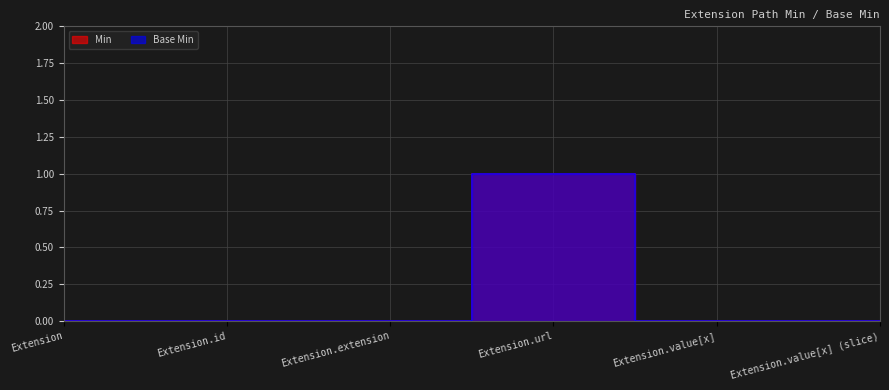

Reading left to right, list all the values displayed in this chart.

Min: Extension=0	Extension.id=0	Extension.extension=0	Extension.url=1	Extension.value[x]=0	Extension.value[x] (slice)=0
Base Min: Extension=0	Extension.id=0	Extension.extension=0	Extension.url=1	Extension.value[x]=0	Extension.value[x] (slice)=0